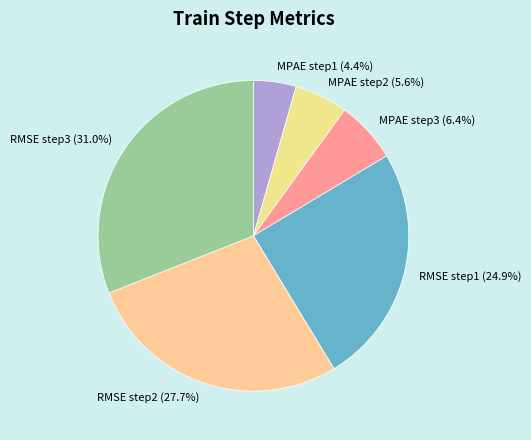

Count the number of slices in the pie.

6